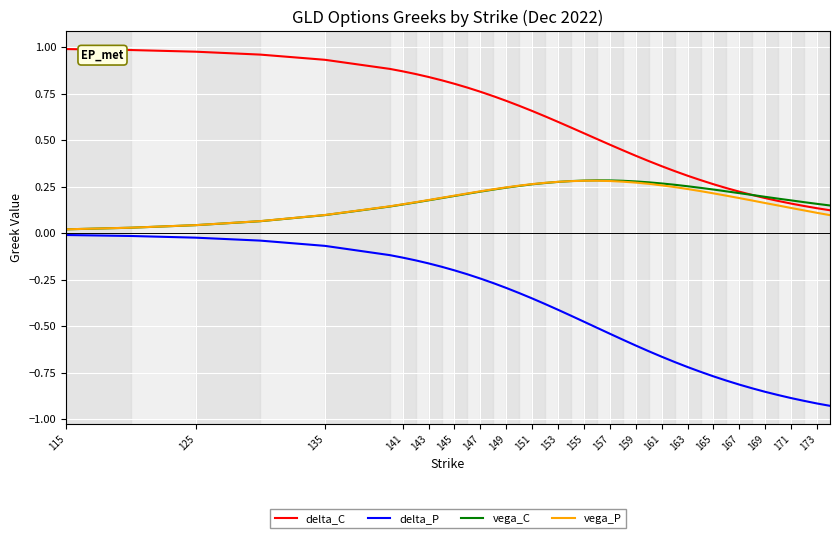

Which series has the largest range (max minus min)?

delta_P